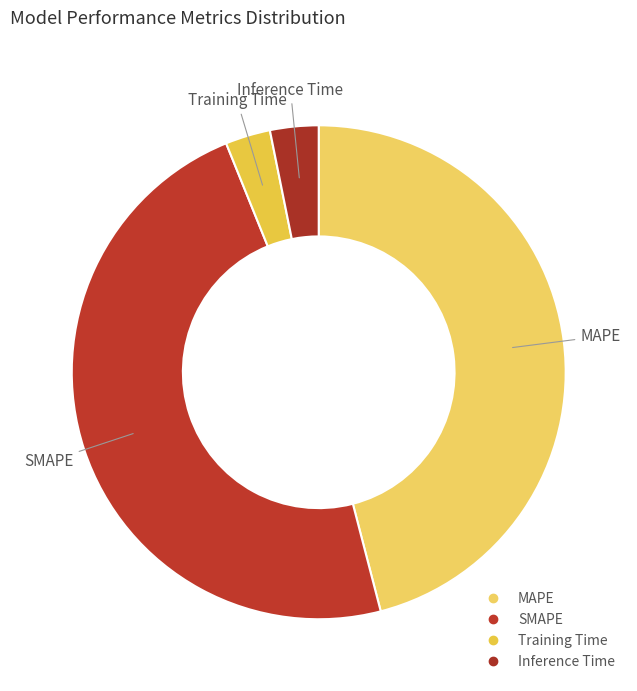

To the nearest percent, what is the combined percentage of Training Time and SMAPE?

51%